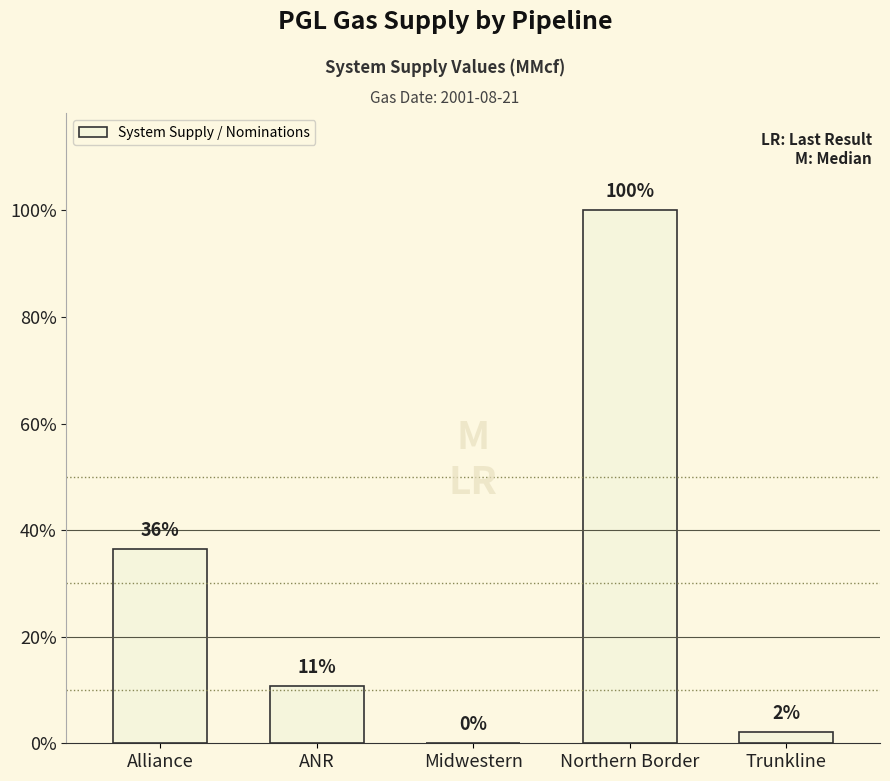

Reading left to right, extract all data points from this chart.

86.1	25.4	0.0	236.7	5.0